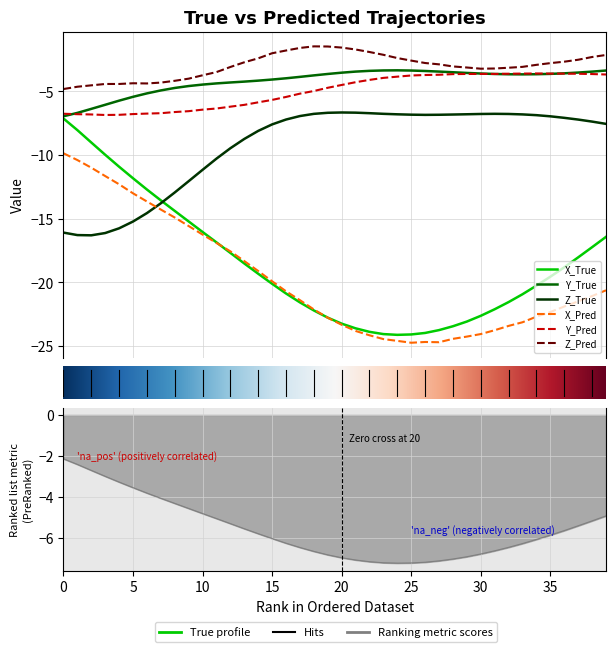

Reading left to right, what are all the values shown in this chart?

X_True: -7.1	-8.0	-9.0	-10.0	-10.9	-11.8	-12.7	-13.6	-14.4	-15.2	-16.0	-16.9	-17.7	-18.5	-19.3	-20.1	-20.9	-21.6	-22.2	-22.8	-23.2	-23.6	-23.9	-24.1	-24.1	-24.1	-24.0	-23.7	-23.4	-23.1	-22.6	-22.1	-21.5	-20.9	-20.3	-19.5	-18.8	-18.0	-17.2	-16.4
Y_True: -7.0	-6.7	-6.4	-6.1	-5.7	-5.4	-5.2	-4.9	-4.7	-4.6	-4.5	-4.4	-4.3	-4.2	-4.2	-4.1	-4.0	-3.9	-3.8	-3.6	-3.5	-3.5	-3.4	-3.4	-3.4	-3.4	-3.4	-3.5	-3.5	-3.6	-3.6	-3.6	-3.7	-3.7	-3.7	-3.6	-3.6	-3.5	-3.5	-3.4
Z_True: -16.1	-16.3	-16.3	-16.1	-15.8	-15.2	-14.6	-13.8	-12.9	-12.1	-11.2	-10.3	-9.5	-8.7	-8.1	-7.6	-7.2	-6.9	-6.8	-6.7	-6.7	-6.7	-6.7	-6.8	-6.8	-6.8	-6.9	-6.8	-6.8	-6.8	-6.8	-6.8	-6.8	-6.8	-6.9	-7.0	-7.1	-7.2	-7.4	-7.6
X_Pred: -9.9	-10.4	-11.0	-11.7	-12.3	-13.0	-13.6	-14.3	-14.9	-15.6	-16.2	-16.9	-17.6	-18.3	-19.1	-19.9	-20.7	-21.4	-22.1	-22.8	-23.3	-23.8	-24.1	-24.4	-24.6	-24.7	-24.7	-24.7	-24.4	-24.2	-24.0	-23.7	-23.4	-23.1	-22.7	-22.3	-21.9	-21.5	-21.1	-20.6
Y_Pred: -6.8	-6.8	-6.8	-6.9	-6.8	-6.8	-6.8	-6.7	-6.6	-6.6	-6.4	-6.4	-6.2	-6.1	-5.9	-5.7	-5.4	-5.2	-5.0	-4.7	-4.5	-4.3	-4.1	-3.9	-3.9	-3.8	-3.7	-3.7	-3.7	-3.6	-3.6	-3.6	-3.6	-3.6	-3.6	-3.6	-3.6	-3.6	-3.6	-3.7
Z_Pred: -4.8	-4.6	-4.5	-4.4	-4.4	-4.4	-4.4	-4.3	-4.2	-4.0	-3.7	-3.5	-3.1	-2.7	-2.4	-2.0	-1.8	-1.6	-1.5	-1.5	-1.6	-1.7	-1.9	-2.1	-2.4	-2.6	-2.8	-2.9	-3.1	-3.1	-3.2	-3.2	-3.2	-3.1	-2.9	-2.8	-2.7	-2.5	-2.3	-2.2